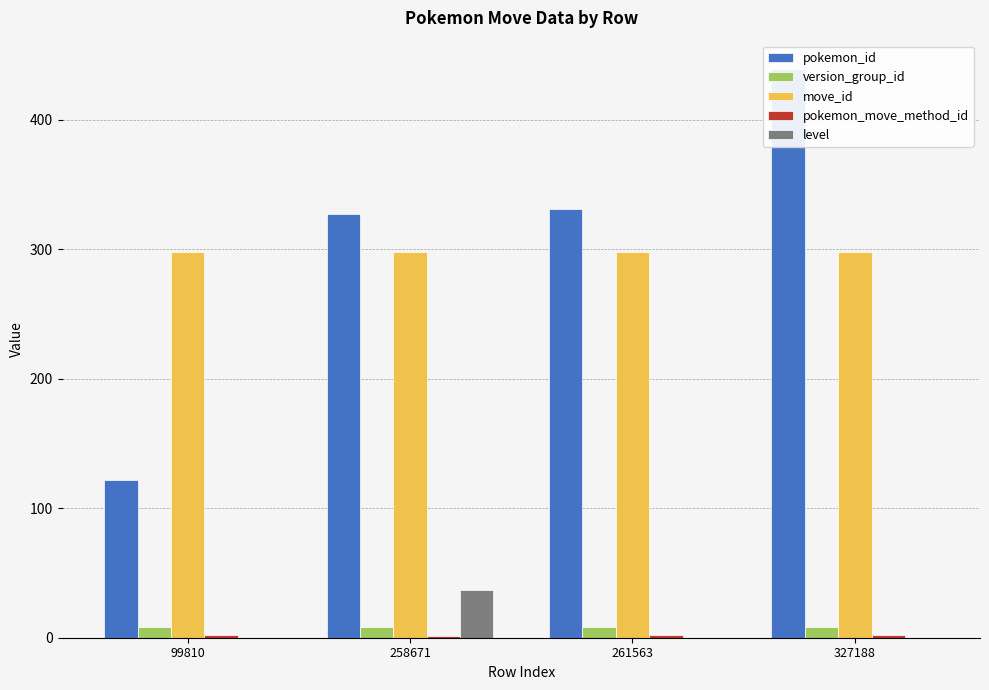

How many bars are there in total?

20